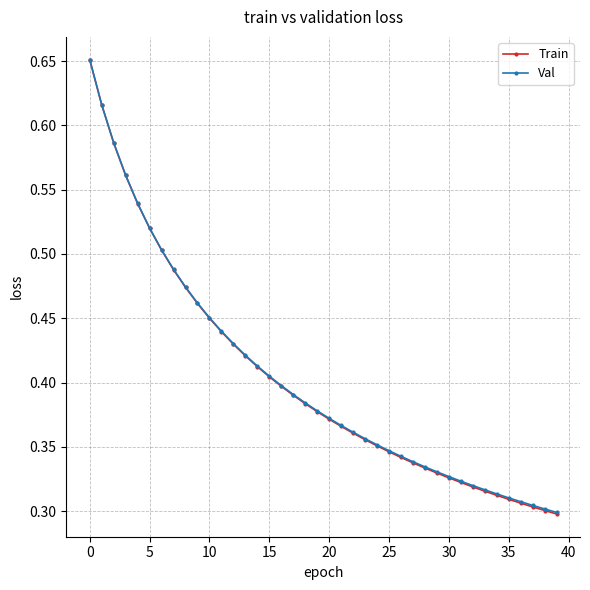

Count the Train values in the range 0 to 1.

40